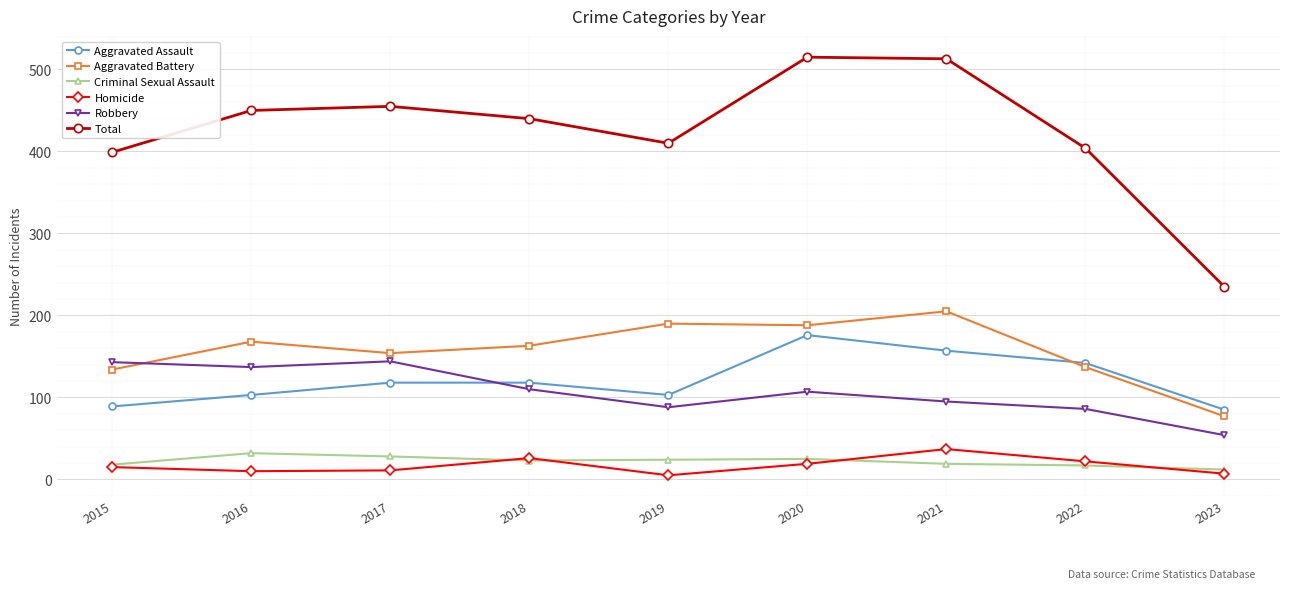

Which series changed the most between 2015 and 2023?

Total